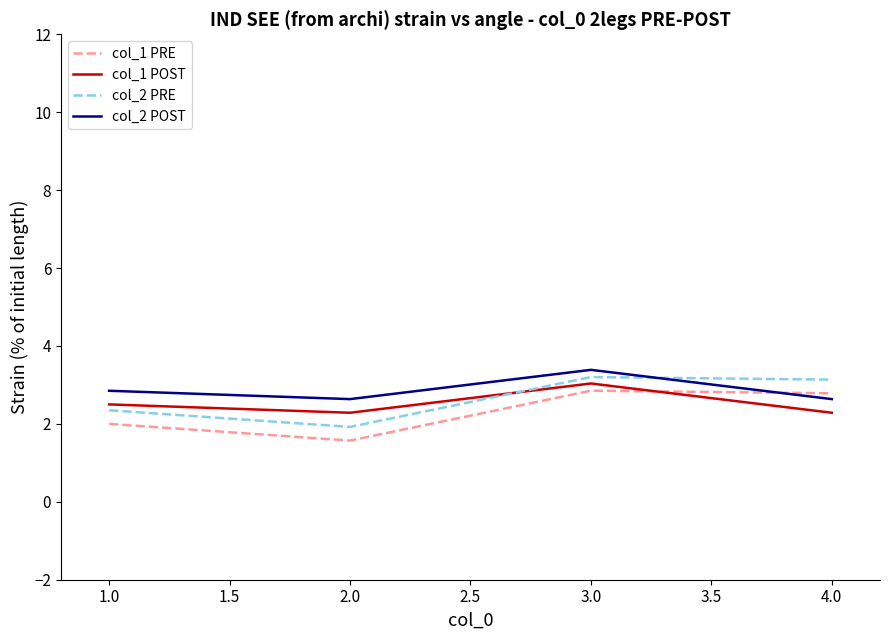

What is the greatest value displayed?

3.4